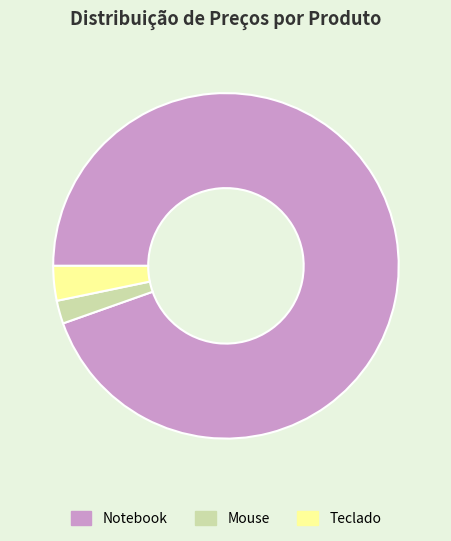

True or false: Notebook accounts for 80% of the total.

False